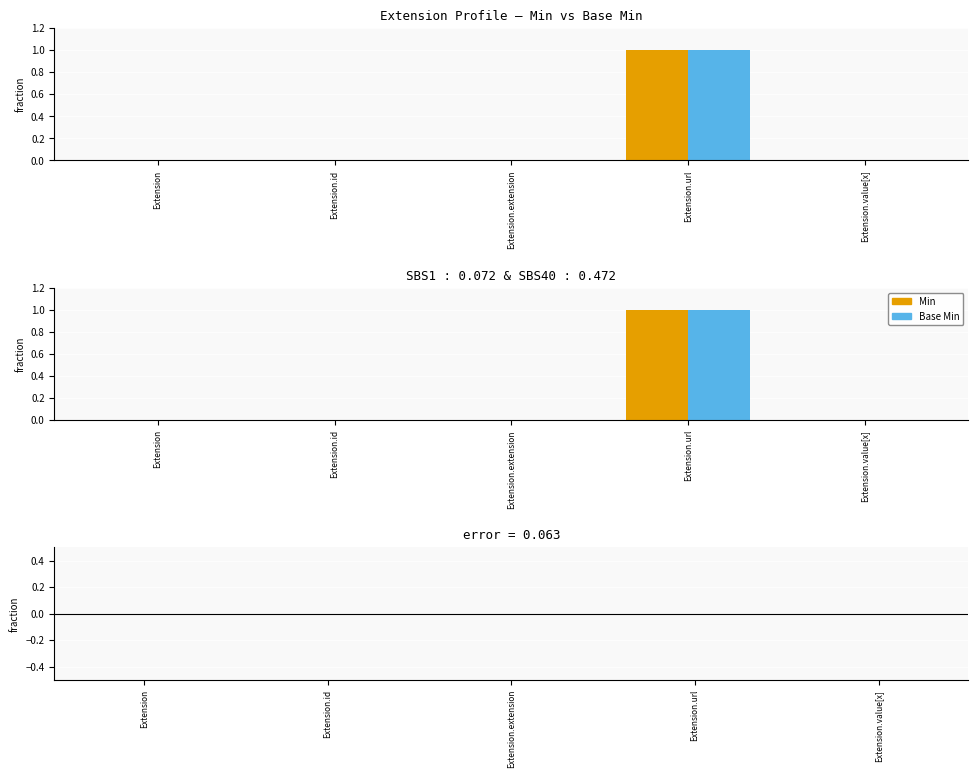

Which series has the largest total across all categories?

Min